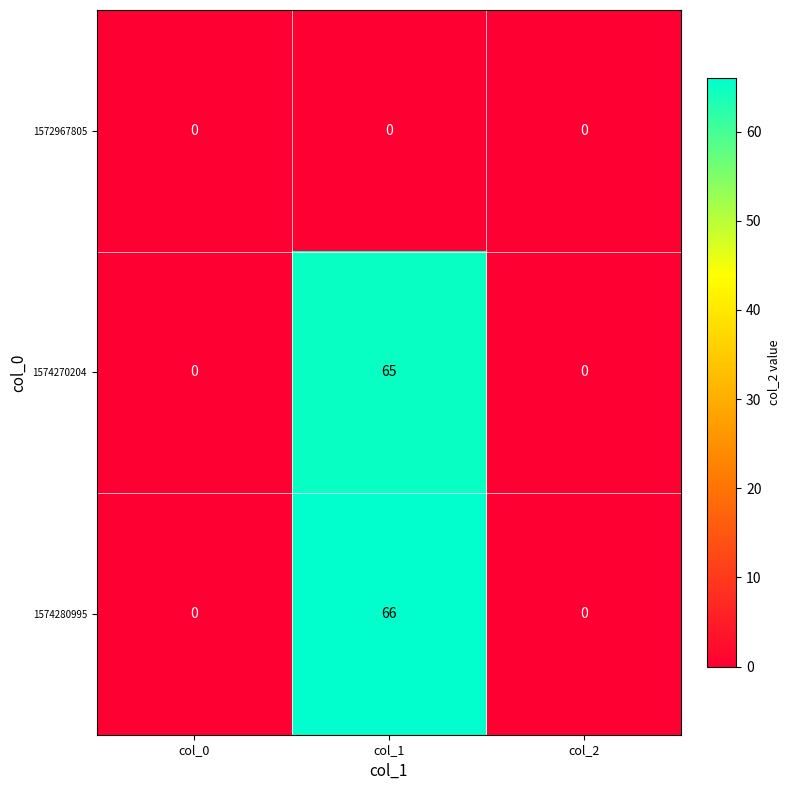

What is the difference between the highest and lowest values at col_1?

66